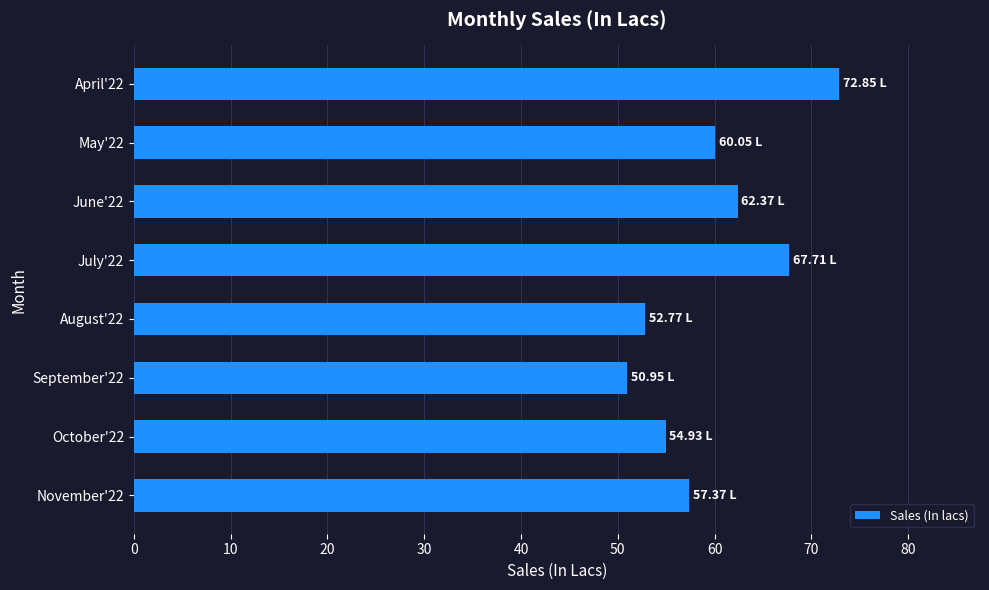

Does the chart contain any negative values?

No